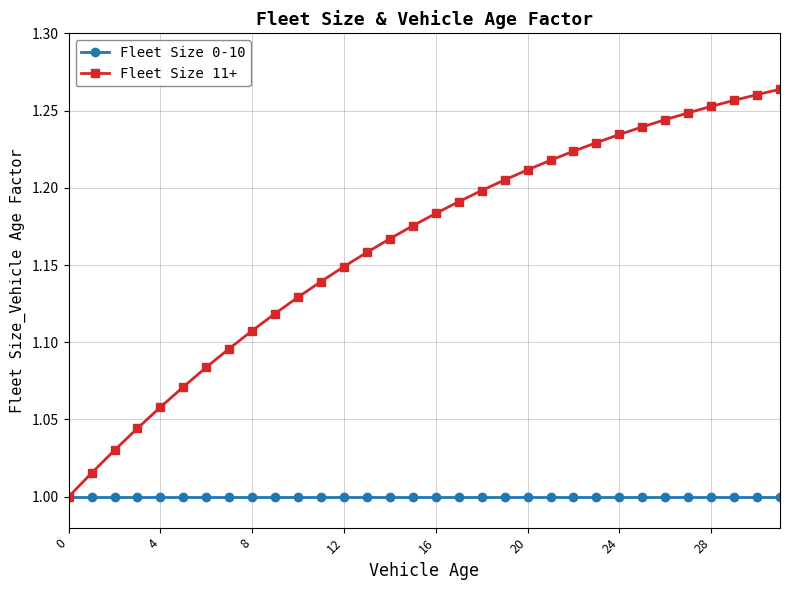

Which series has the largest total across all categories?

Fleet Size 11+